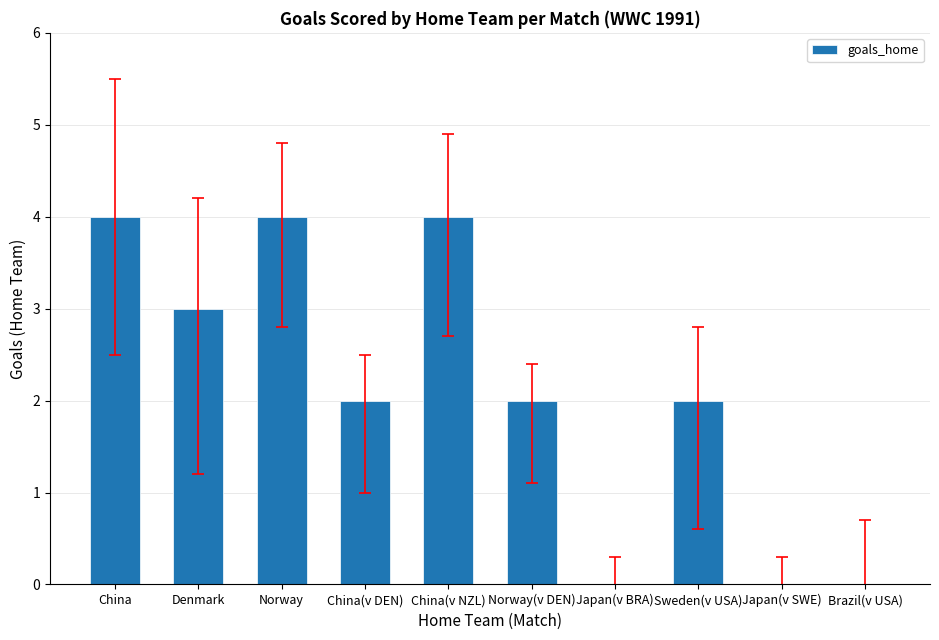

The chart shows a value of 4 at Norway. True or false?

True